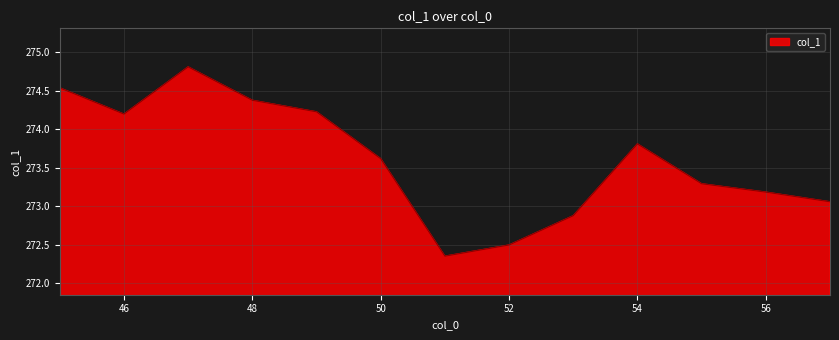

What is the difference between the maximum and minimum values?

2.5